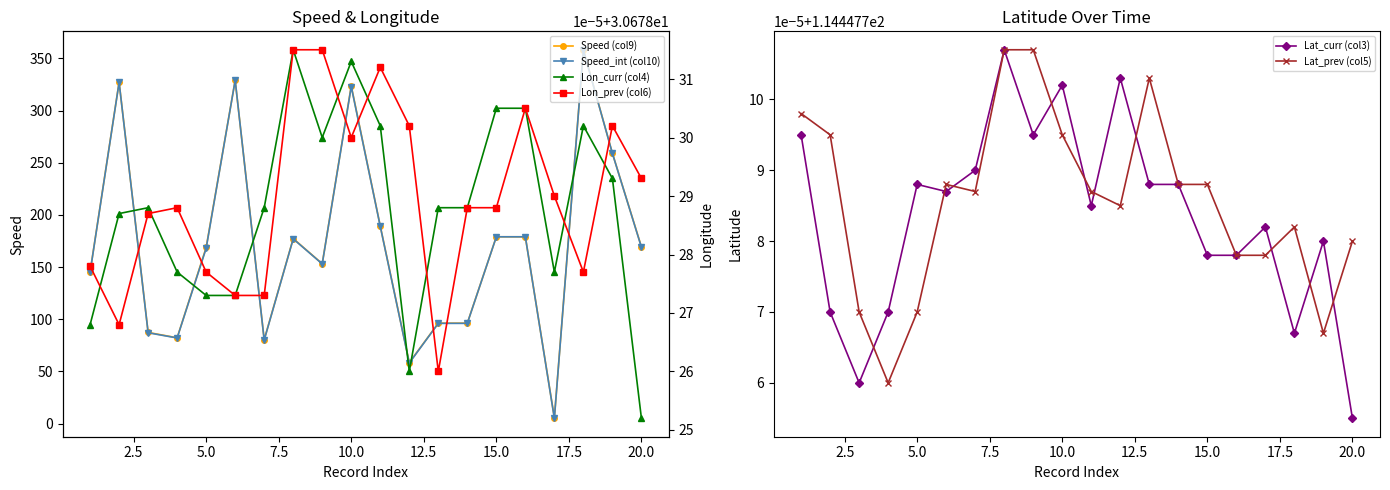

Reading left to right, transcribe all the data shown in this chart.

Speed (col9): 145.3	327.3	87.3	82.2	168.8	329.0	80.4	177.3	153.2	323.7	189.3	58.4	96.2	96.2	179.0	179.0	5.5	358.3	259.1	169.4
Speed_int (col10): 145.0	327.0	87.0	82.0	168.0	329.0	80.0	177.0	153.0	323.0	189.0	58.0	96.0	96.0	179.0	179.0	5.0	358.0	259.0	169.0
Lat_curr (col3): 114.4	114.4	114.4	114.4	114.4	114.4	114.4	114.4	114.4	114.4	114.4	114.4	114.4	114.4	114.4	114.4	114.4	114.4	114.4	114.4
Lat_prev (col5): 114.4	114.4	114.4	114.4	114.4	114.4	114.4	114.4	114.4	114.4	114.4	114.4	114.4	114.4	114.4	114.4	114.4	114.4	114.4	114.4
Lon_curr (col4): 30.7	30.7	30.7	30.7	30.7	30.7	30.7	30.7	30.7	30.7	30.7	30.7	30.7	30.7	30.7	30.7	30.7	30.7	30.7	30.7
Lon_prev (col6): 30.7	30.7	30.7	30.7	30.7	30.7	30.7	30.7	30.7	30.7	30.7	30.7	30.7	30.7	30.7	30.7	30.7	30.7	30.7	30.7